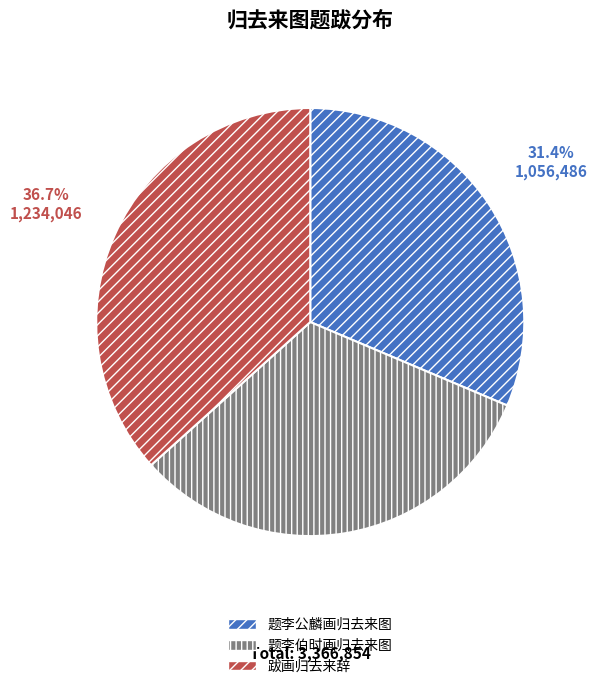

Which has a higher value, 题李伯时画归去来图 or 题李公麟画归去来图?

题李伯时画归去来图